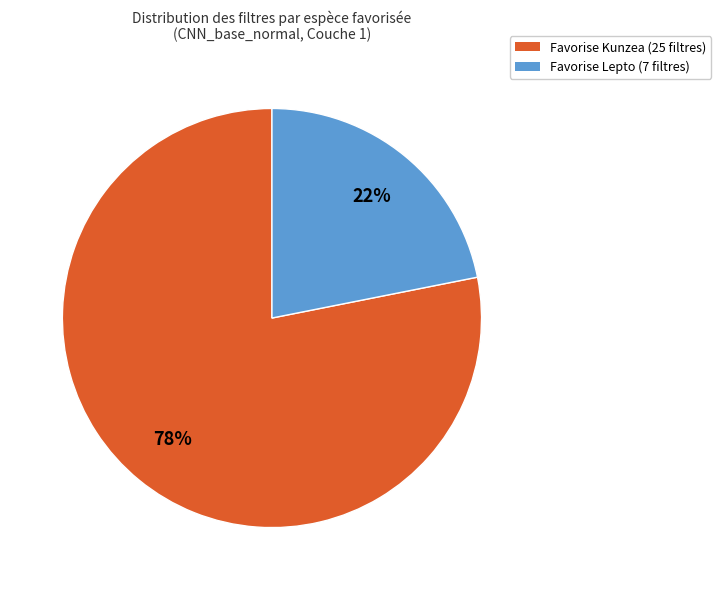

Which slice is the largest?

Favorise Kunzea (25 filtres)